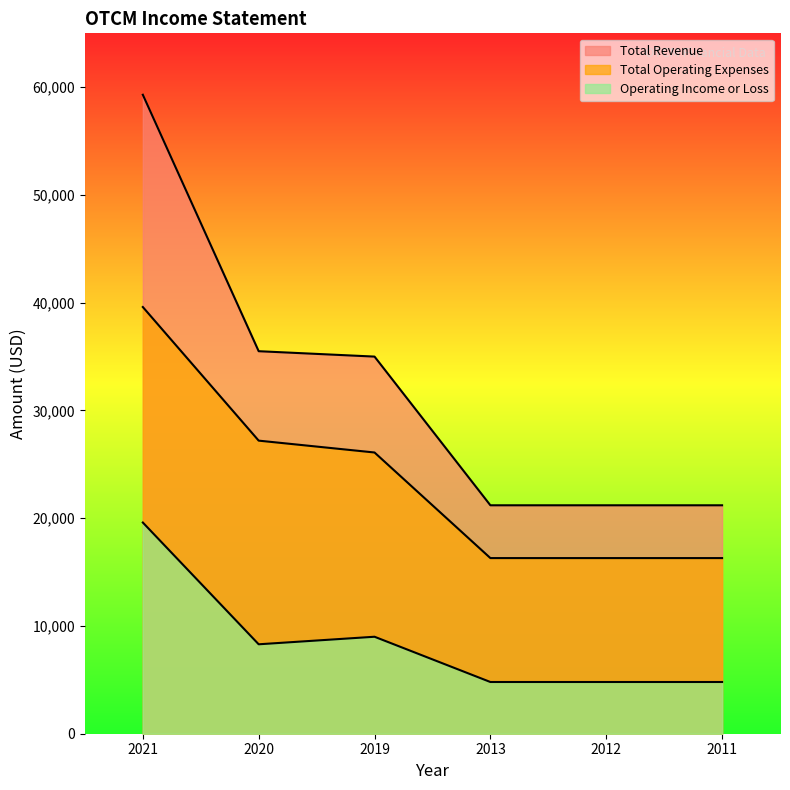

What are all the series names shown in the legend?

Total Revenue, Total Operating Expenses, Operating Income or Loss